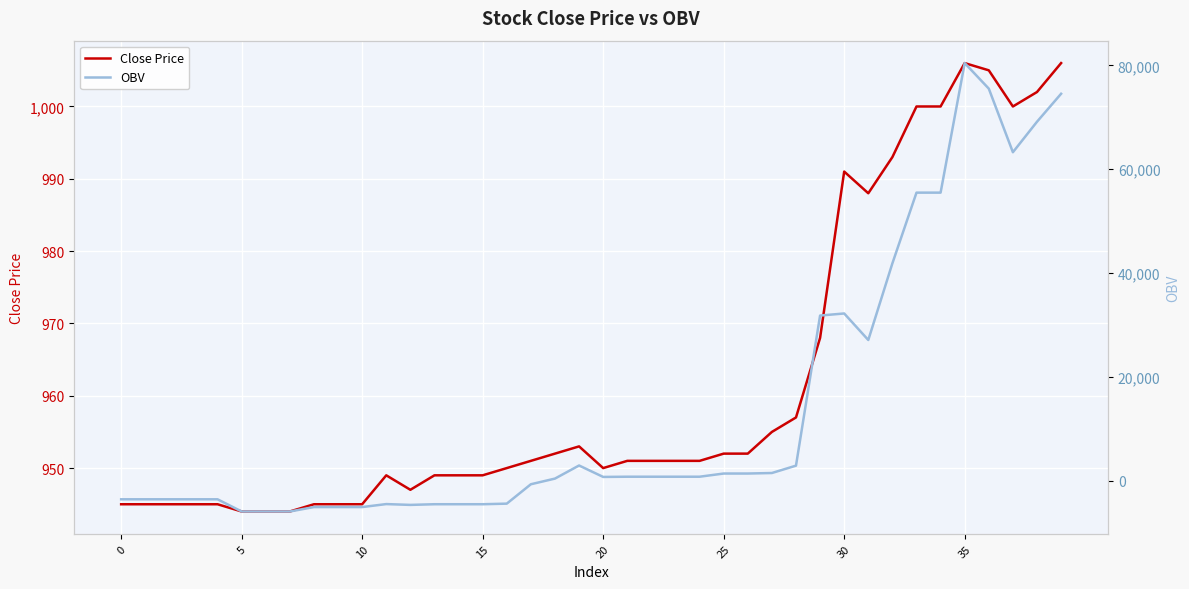

At 5, list the series in order from smallest to largest.

OBV, Close Price